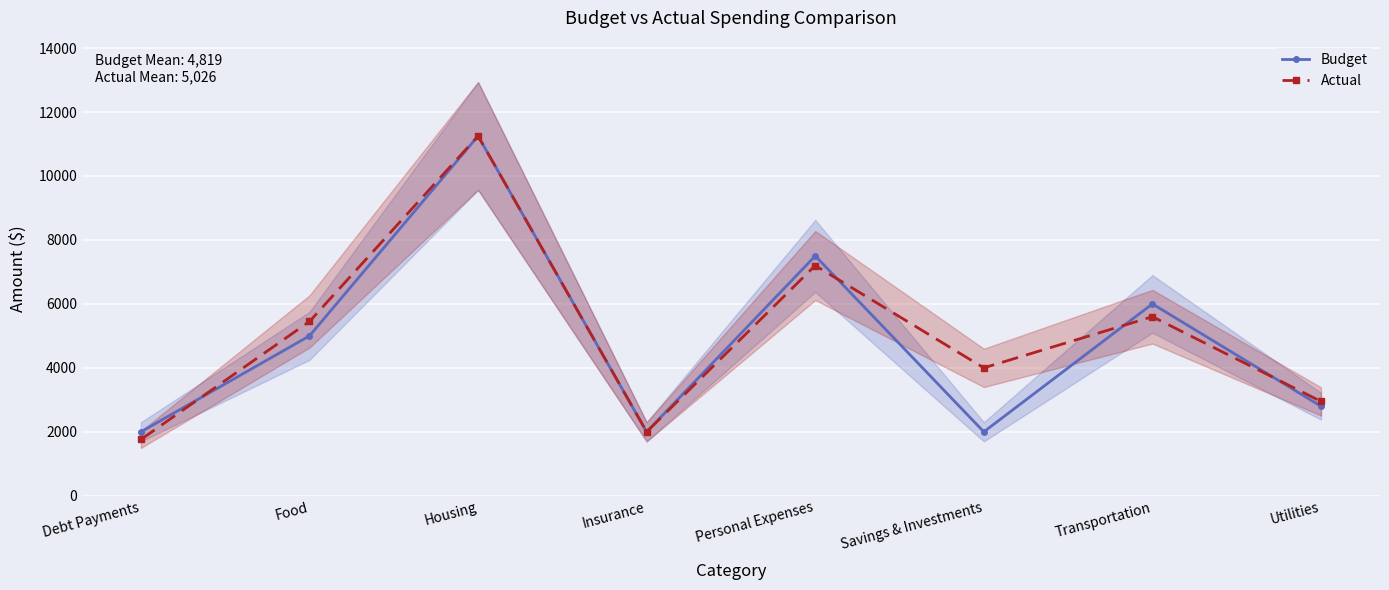

What is the total value across all series at Utilities?

5750